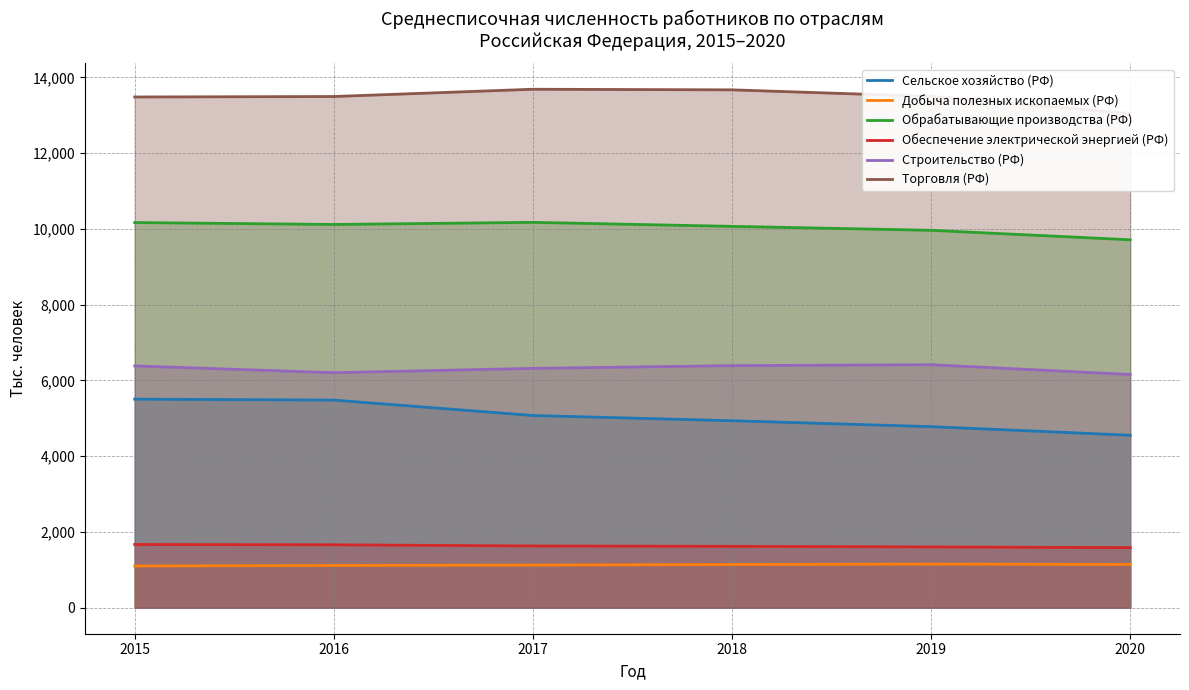

Reading right to left, transcribe all the data shown in this chart.

Сельское хозяйство (РФ): 2020=4554	2019=4781	2018=4937	2017=5075	2016=5482	2015=5507
Добыча полезных ископаемых (РФ): 2020=1143	2019=1153	2018=1142	2017=1127	2016=1118	2015=1103
Обрабатывающие производства (РФ): 2020=9713	2019=9963	2018=10067	2017=10173	2016=10117	2015=10168
Обеспечение электрической энергией (РФ): 2020=1588	2019=1607	2018=1622	2017=1632	2016=1663	2015=1671
Строительство (РФ): 2020=6157	2019=6416	2018=6391	2017=6319	2016=6205	2015=6384
Торговля (РФ): 2020=13046	2019=13497	2018=13670	2017=13686	2016=13494	2015=13482